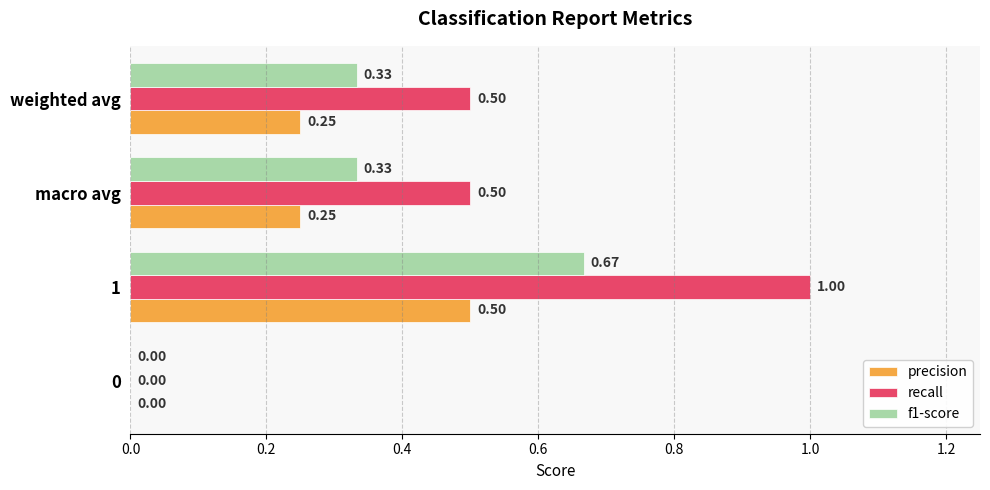

How many values in the recall series exceed 0?

3